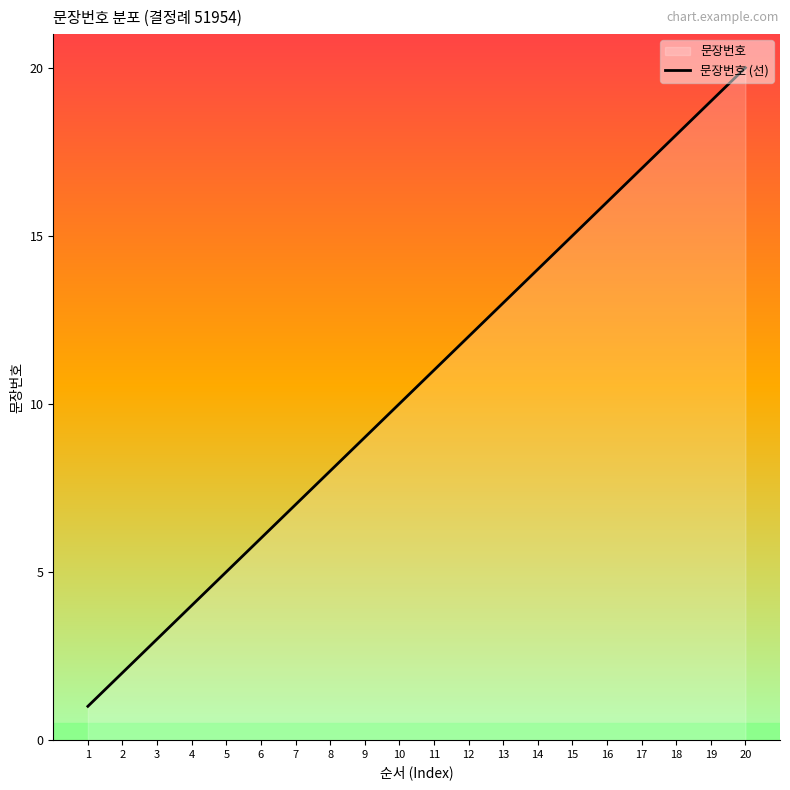

What is the average value?

10